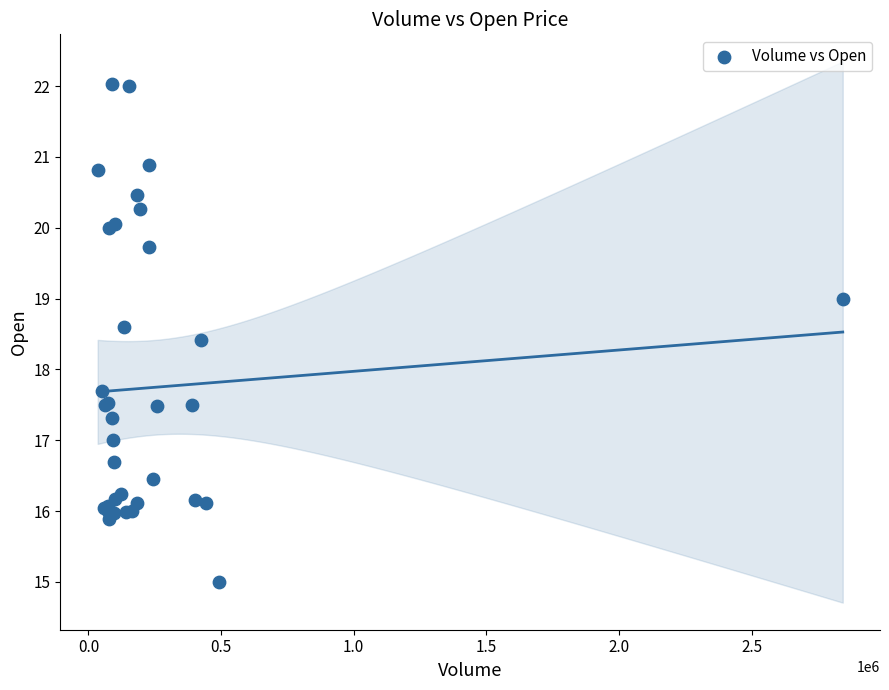

What Y value in the scatter plot is closest to 18?

17.7